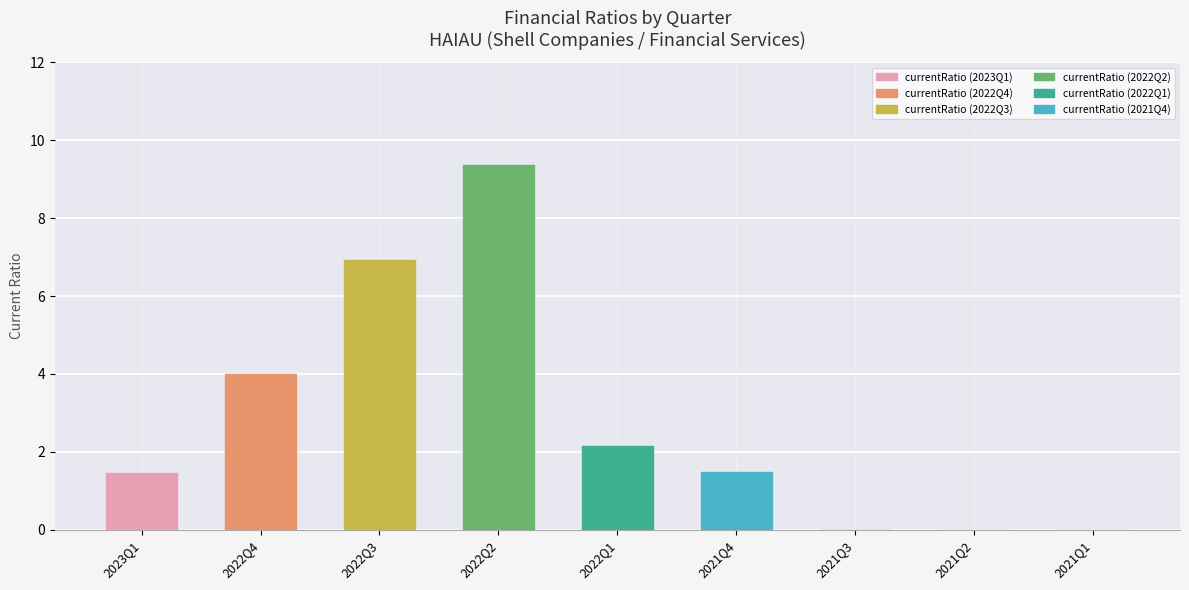

What is the maximum value shown in the chart?

9.4